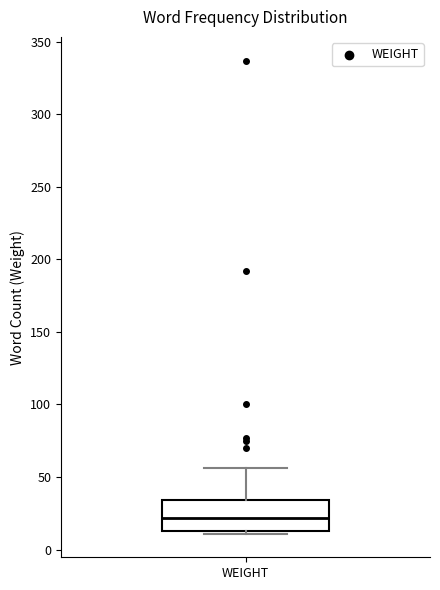

Transcribe this box plot: give where the median line is, the range the box spans, and where the two whiskers end, as read against the y-axis. The values are not printed on the chart, so give them approximately, as read against the axis.

median 20, box 15 to 35, whiskers 10 to 55